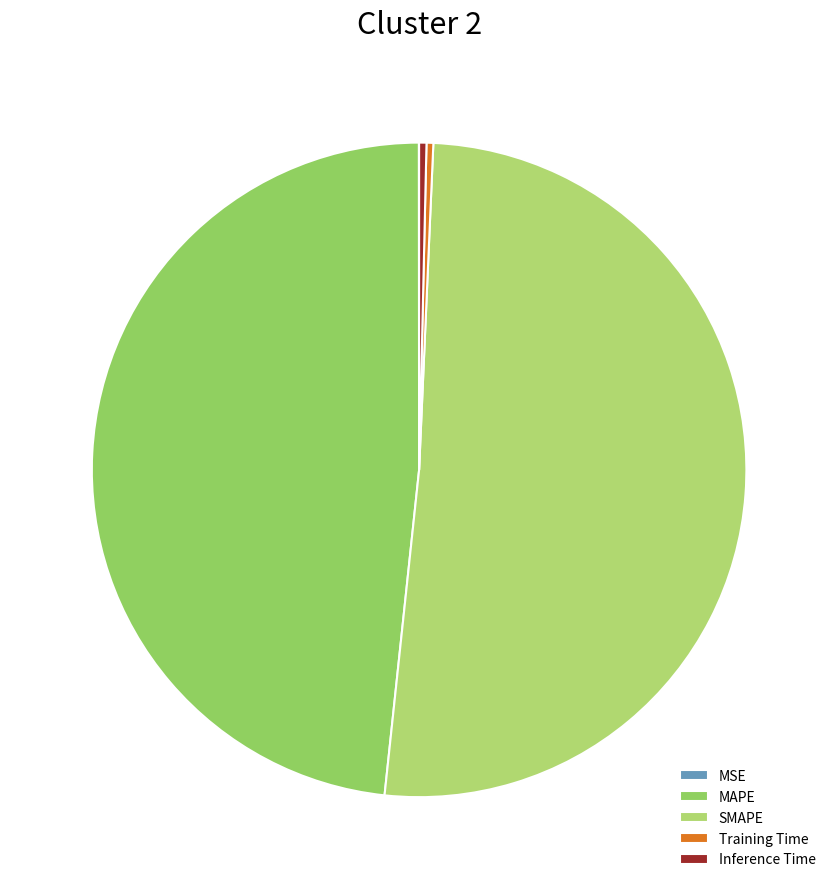

Is it true that Training Time is 7% of the pie?

False